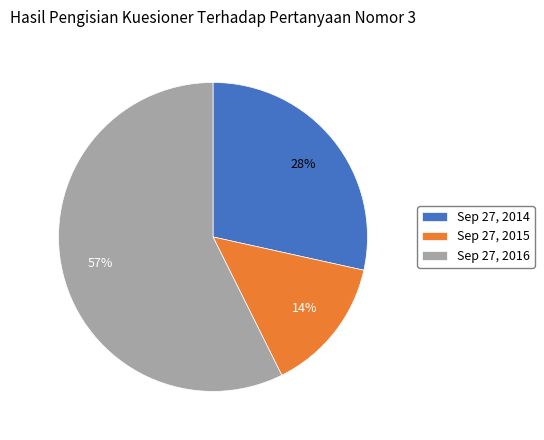

Is Sep 27, 2015 the majority of the pie?

No